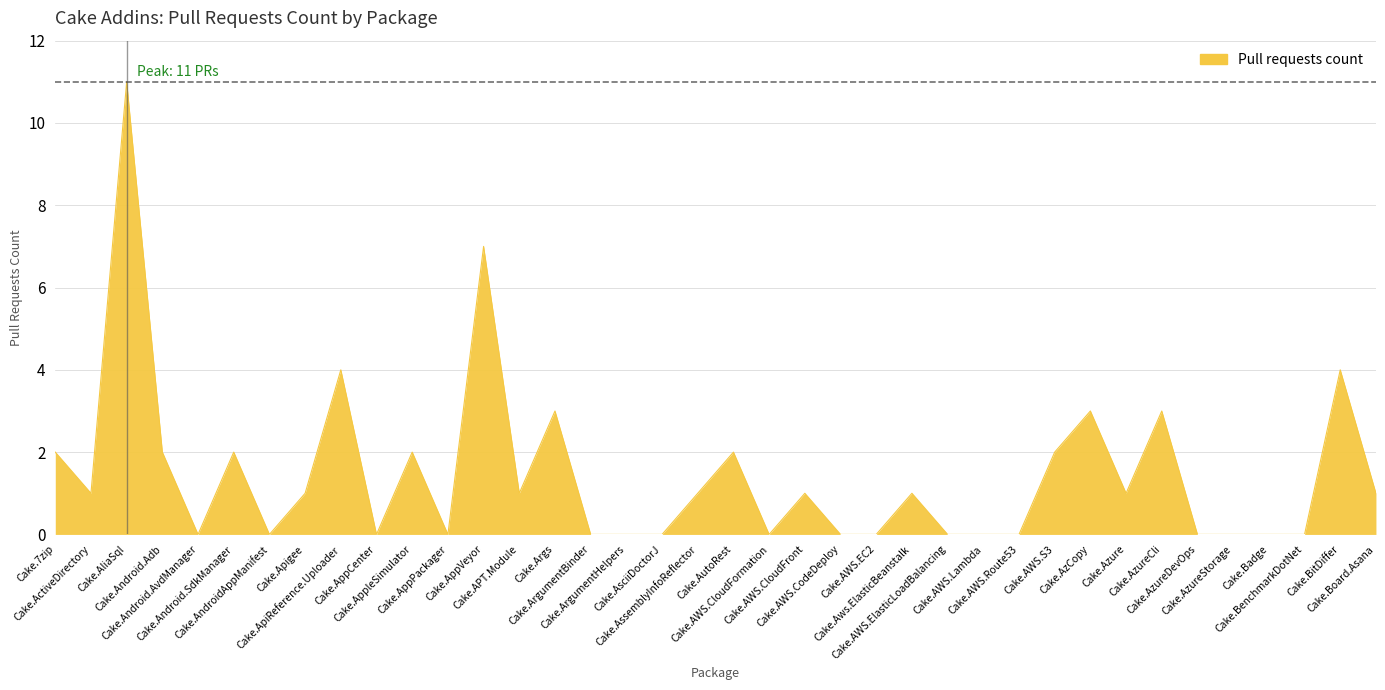

What is the greatest value displayed?

11